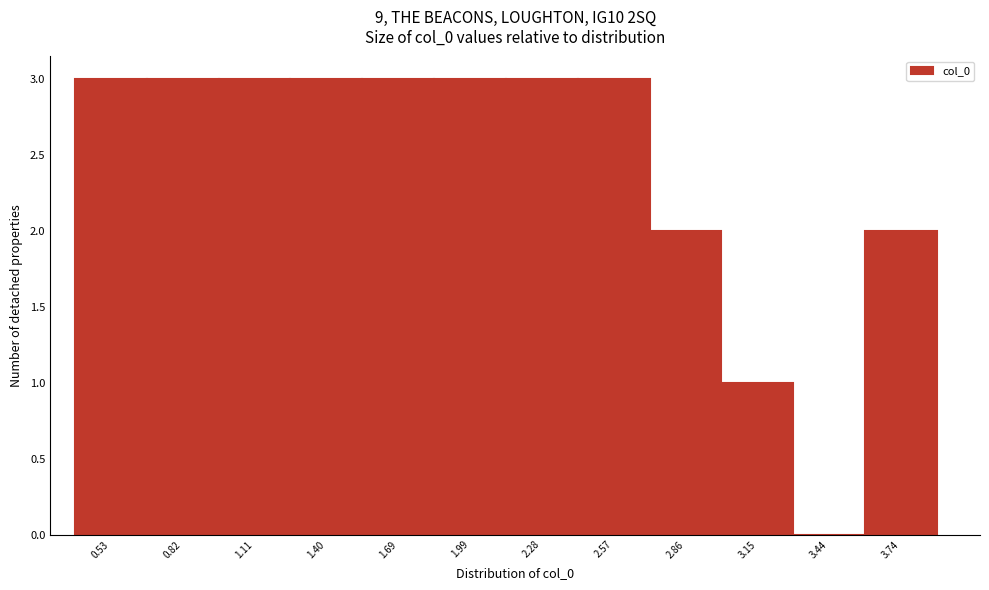

Reading left to right, transcribe all the data shown in this chart.

0.53=3	0.82=3	1.11=3	1.40=3	1.69=3	1.99=3	2.28=3	2.57=3	2.86=2	3.15=1	3.44=0	3.74=2